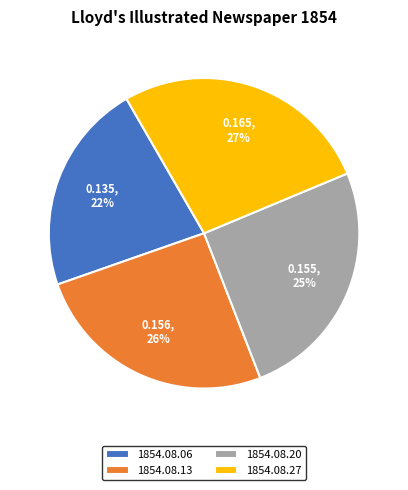

Does 1854.08.13 represent more than half of the total?

No